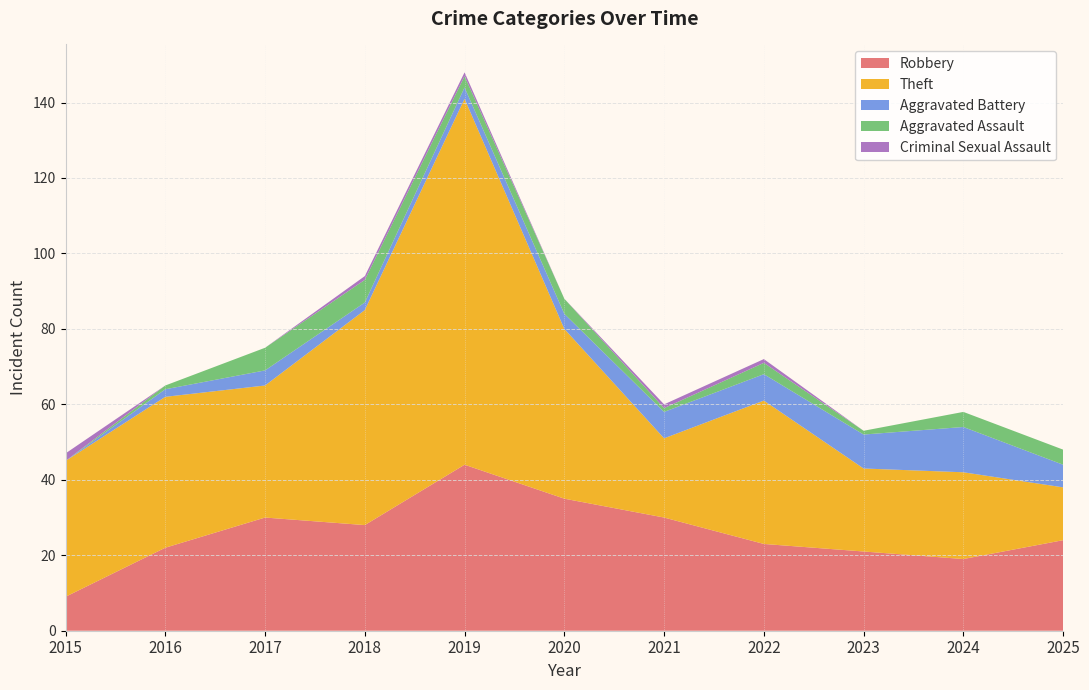

Reading left to right, transcribe all the data shown in this chart.

Robbery: 2015=9	2016=22	2017=30	2018=28	2019=44	2020=35	2021=30	2022=23	2023=21	2024=19	2025=24
Theft: 2015=36	2016=40	2017=35	2018=57	2019=97	2020=45	2021=21	2022=38	2023=22	2024=23	2025=14
Aggravated Battery: 2015=0	2016=2	2017=4	2018=2	2019=3	2020=4	2021=7	2022=7	2023=9	2024=12	2025=6
Aggravated Assault: 2015=0	2016=1	2017=6	2018=6	2019=3	2020=4	2021=1	2022=3	2023=1	2024=4	2025=4
Criminal Sexual Assault: 2015=2	2016=0	2017=0	2018=1	2019=1	2020=0	2021=1	2022=1	2023=0	2024=0	2025=0